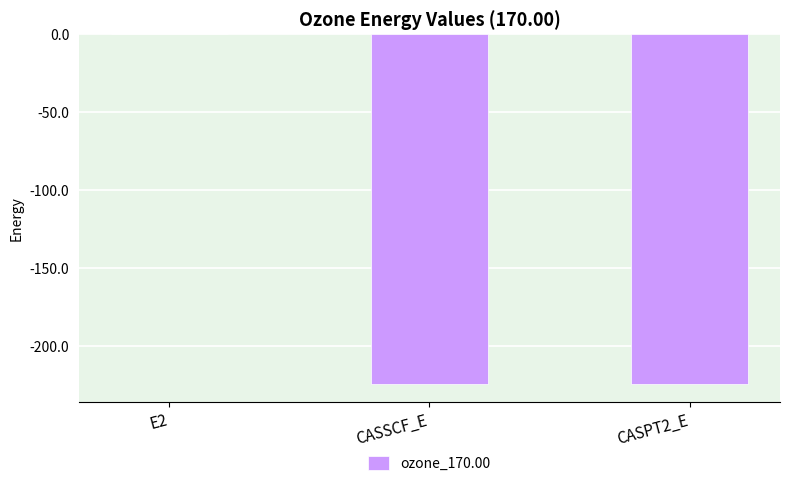

What is the sum of all values?

-448.8